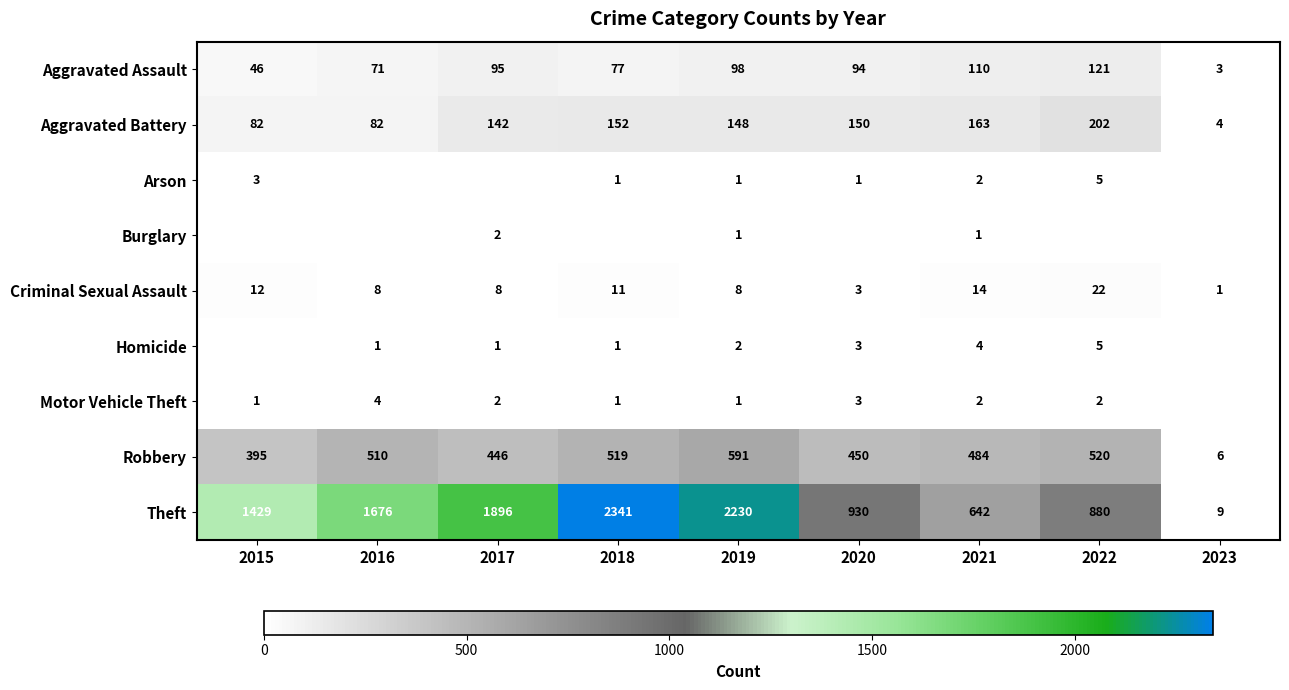

Which category has the lowest value across all series?

2016